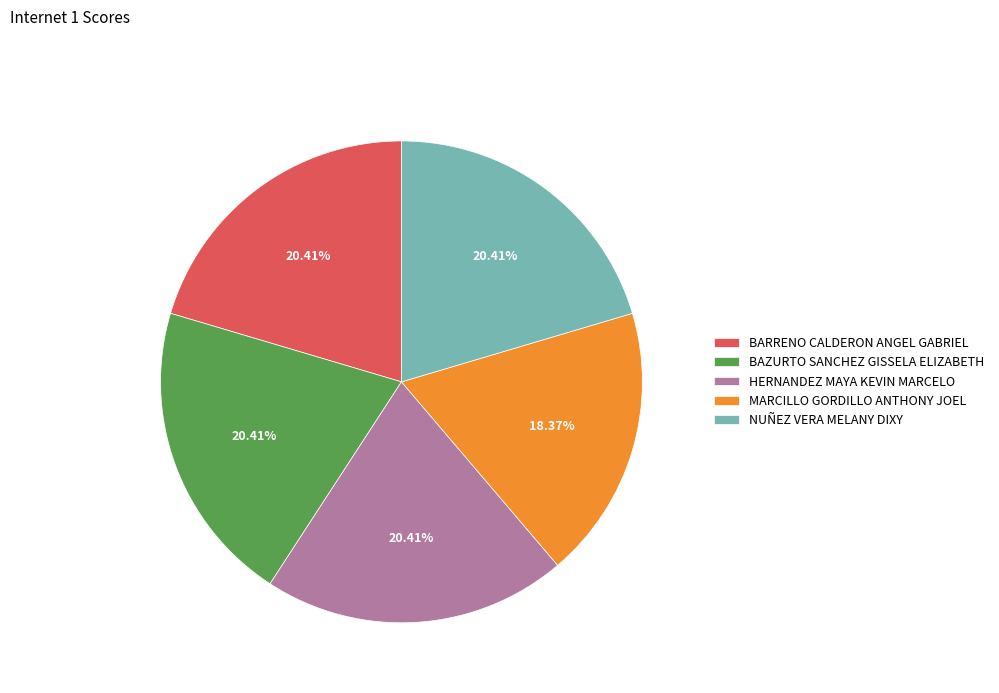

To the nearest percent, what portion does MARCILLO GORDILLO ANTHONY JOEL represent?

18%